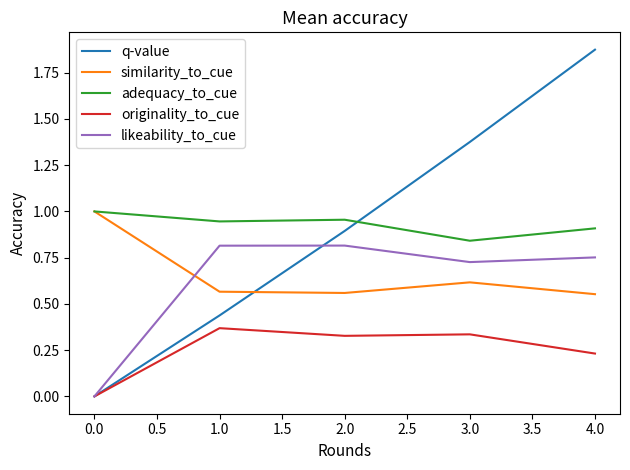

How many lines are shown in the chart?

5